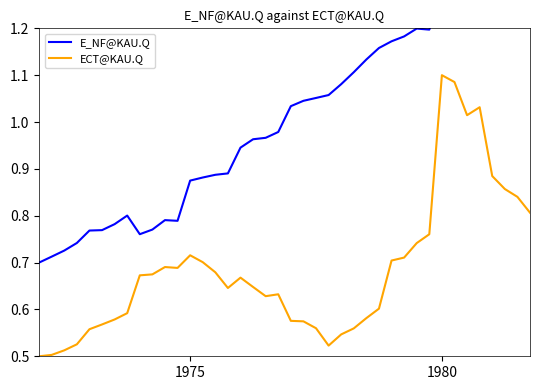

How many series are shown in this chart?

2